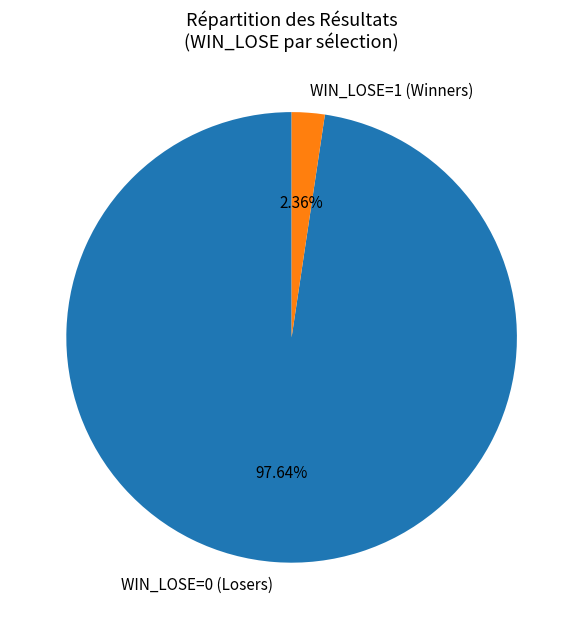

Which has a higher value, WIN_LOSE=0 (Losers) or WIN_LOSE=1 (Winners)?

WIN_LOSE=0 (Losers)